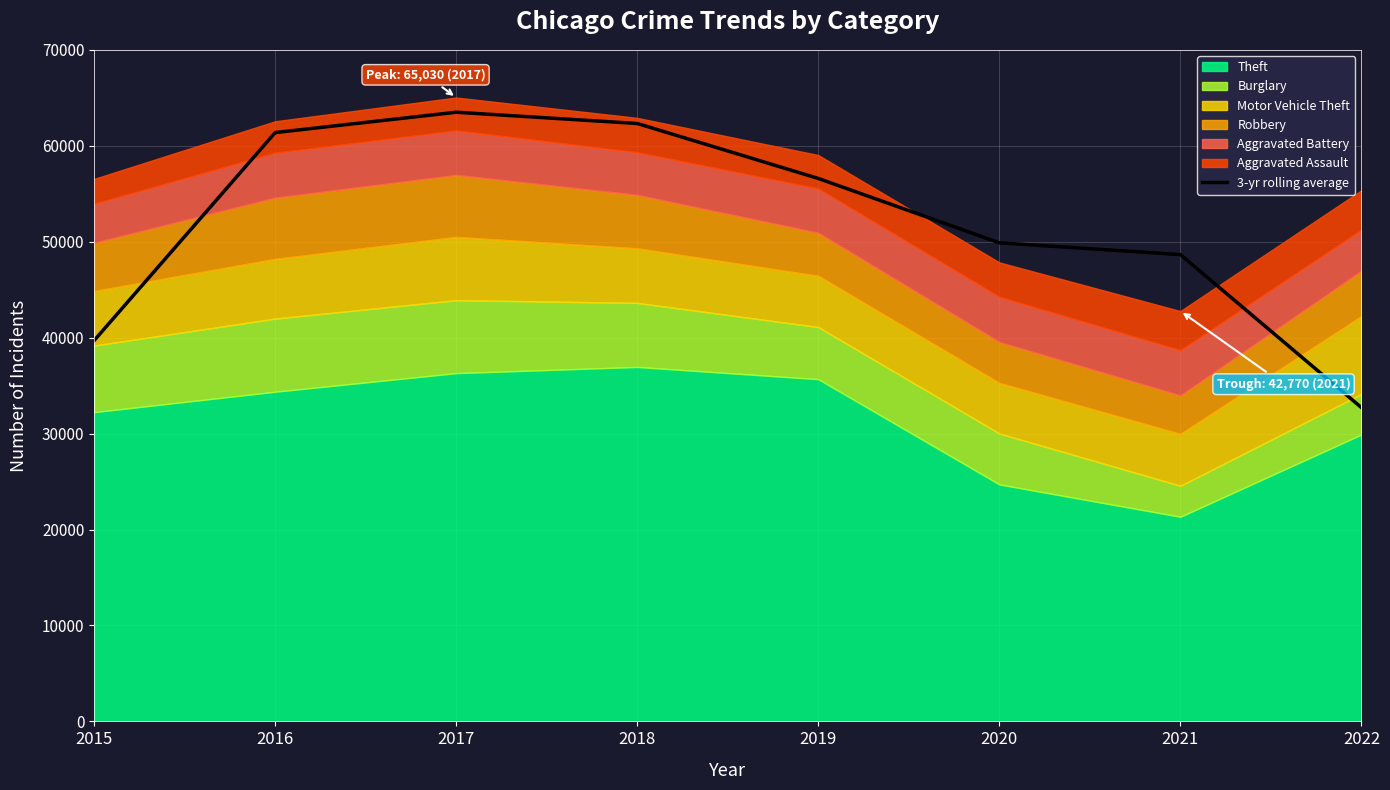

List the labels in order of value, smallest first.

2022, 2015, 2021, 2020, 2019, 2016, 2018, 2017